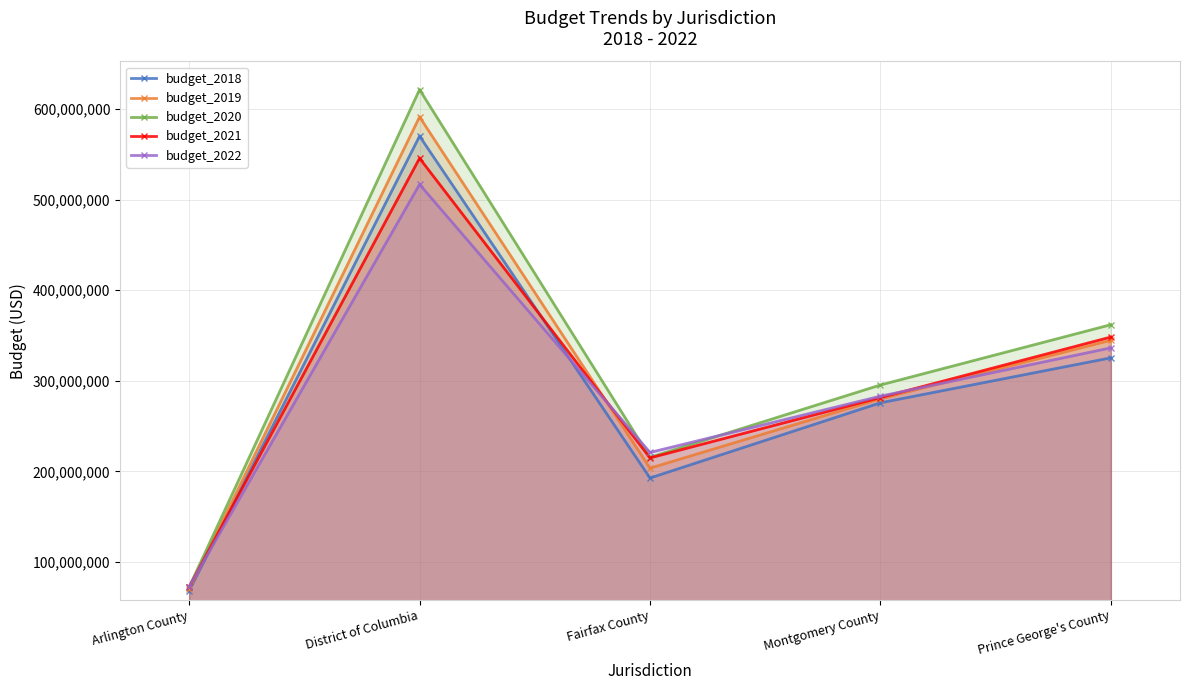

What value does the budget_2019 series have at Montgomery County?

280038331